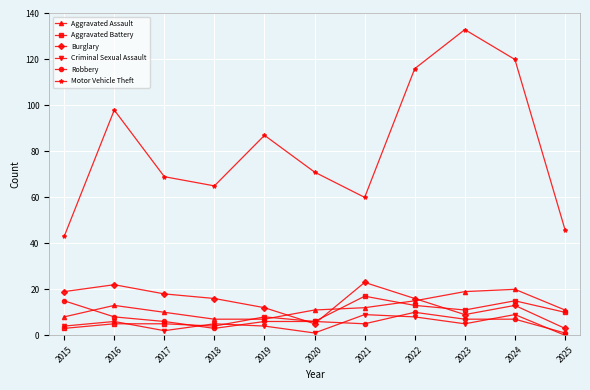

What is the value of the Aggravated Assault point at the 8th from the left?

15